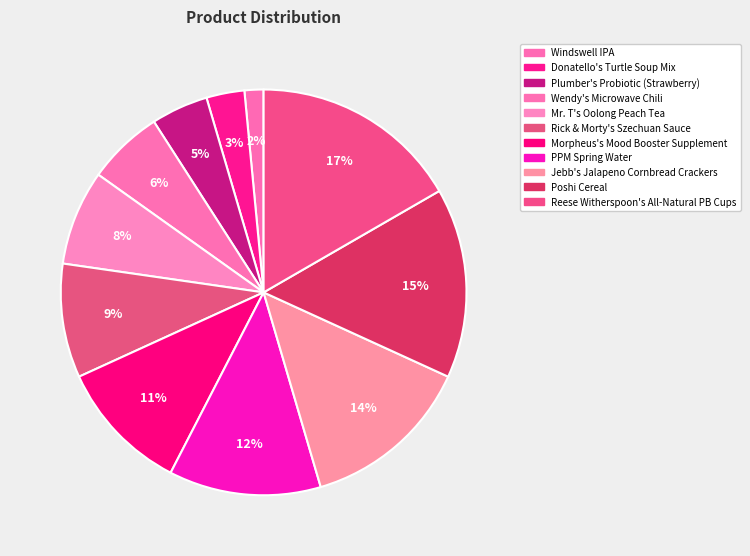

Which category has the smallest portion of the pie?

Windswell IPA